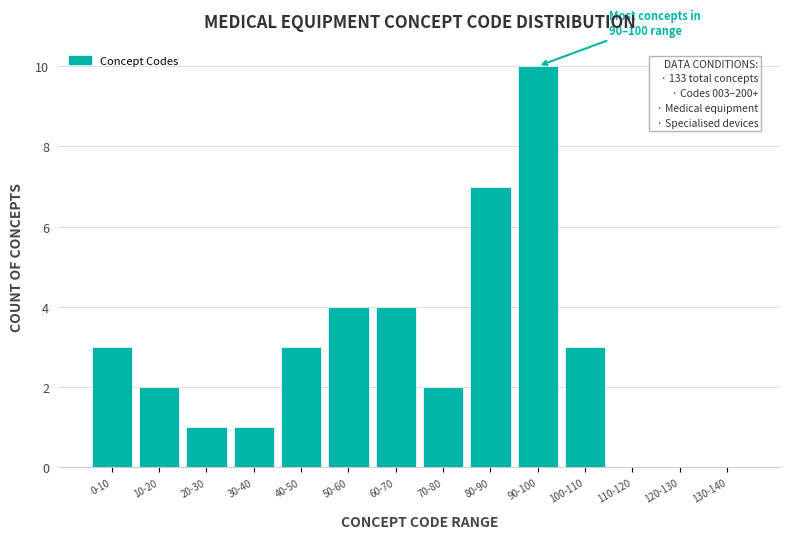

What is the sum of the values at 90-100 and 80-90?

17